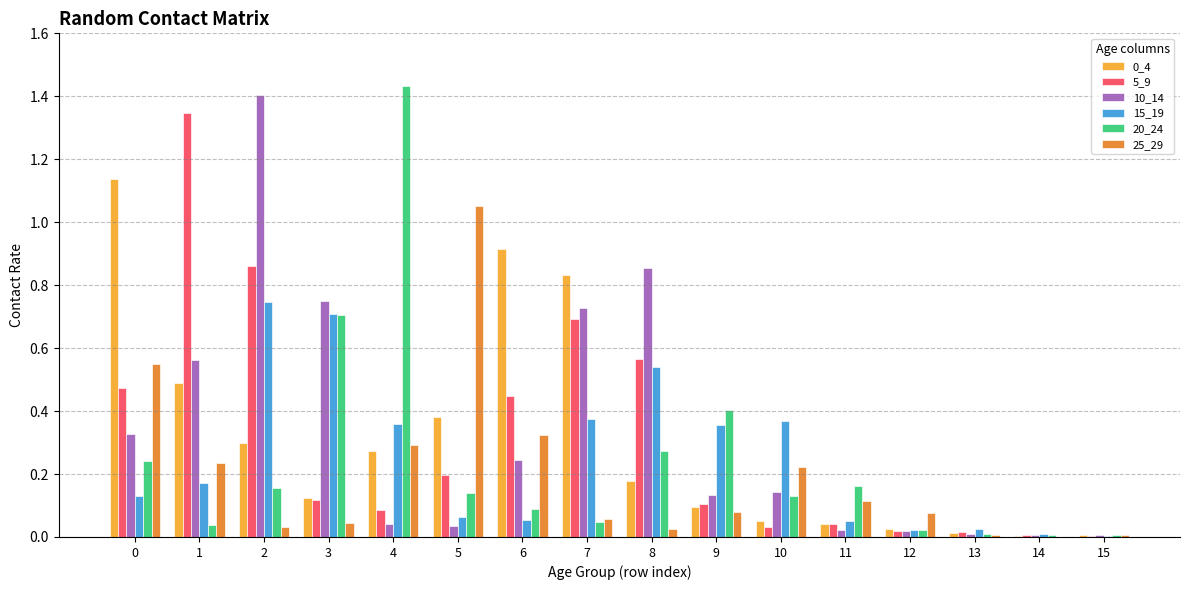

Is the value of 20_24 at 8 greater than the value of 0_4 at 3?

Yes